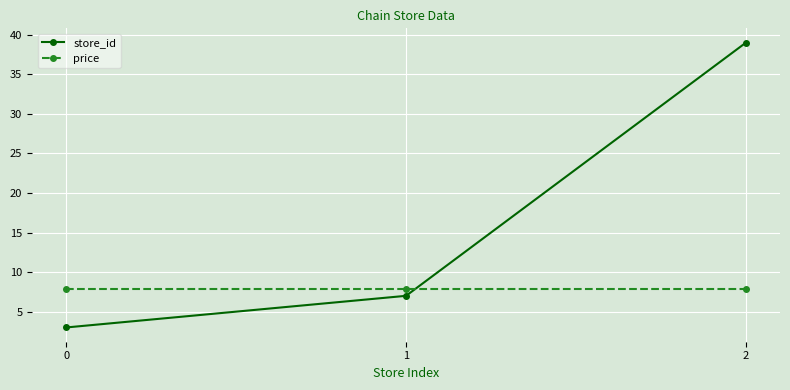

What is the minimum value shown in the chart?

3.0